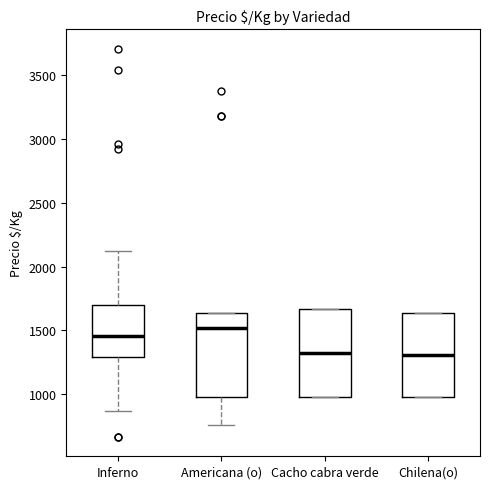

Where does the median line of the box for Chilena(o) sit on the y-axis? The values are not printed on the chart, so give them approximately, as read against the axis.

1300